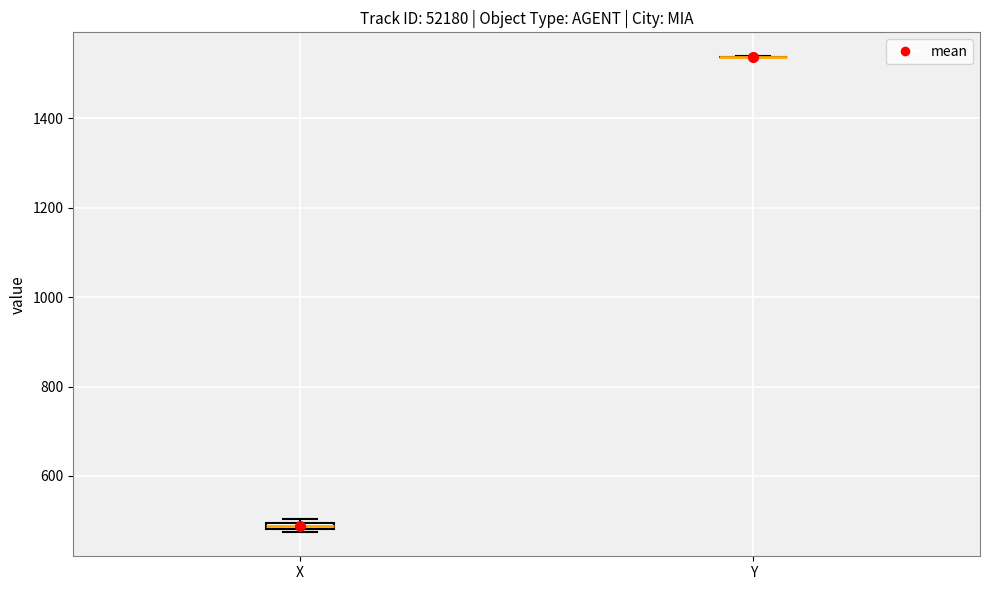

Where is the lower edge of the box for X on the y-axis? The values are not printed on the chart, so give them approximately, as read against the axis.

480